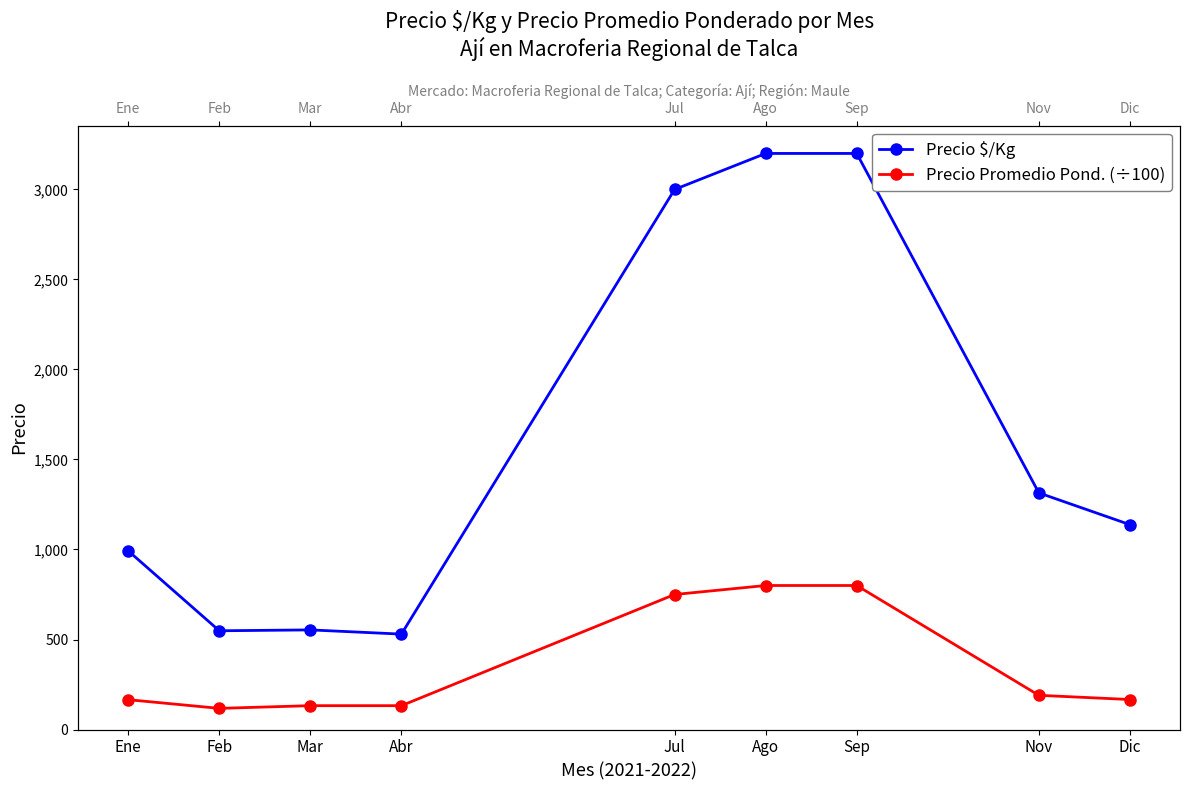

Reading left to right, list all the values displayed in this chart.

Precio $/Kg: Ene=992.4	Feb=548.5	Mar=553.4	Abr=530.0	Jul=3000.0	Ago=3200.0	Sep=3200.0	Nov=1314.5	Dic=1138.0
Precio Promedio Pond. (÷100): Ene=165.7	Feb=117.5	Mar=132.5	Abr=132.5	Jul=750.0	Ago=800.0	Sep=800.0	Nov=190.0	Dic=166.7